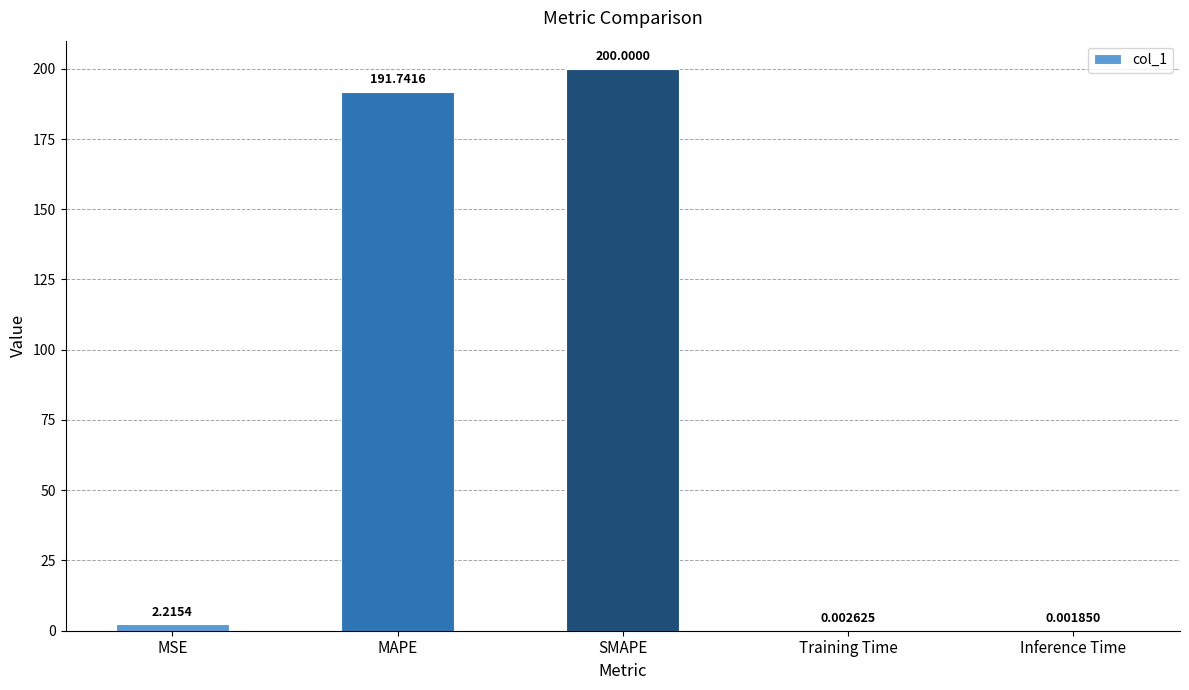

Where does the data first go above 2?

MSE